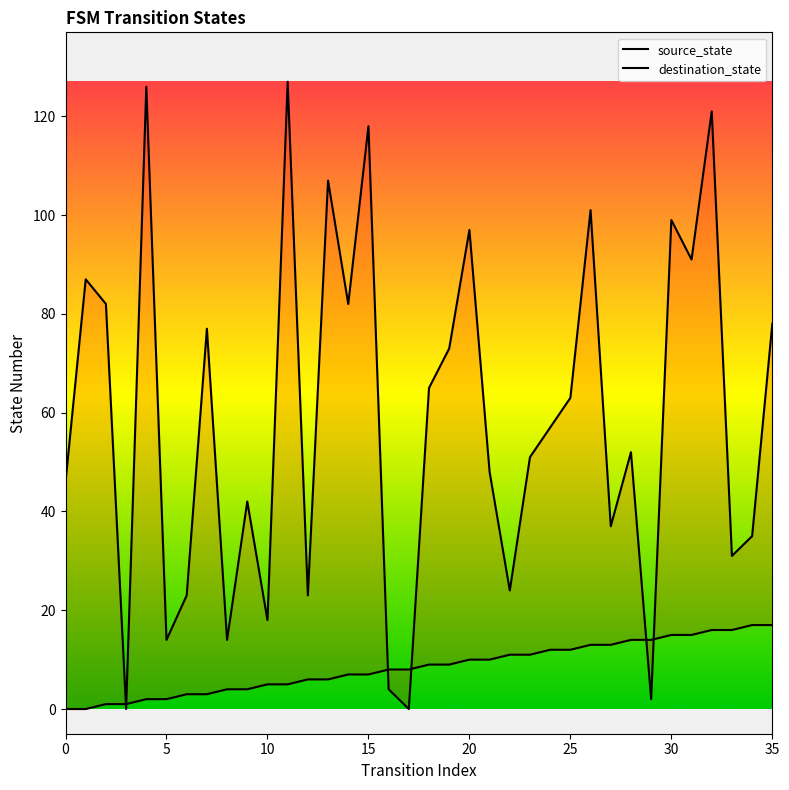

Reading left to right, what are all the values shown in this chart?

source_state: 0	0	1	1	2	2	3	3	4	4	5	5	6	6	7	7	8	8	9	9	10	10	11	11	12	12	13	13	14	14	15	15	16	16	17	17
destination_state: 46	87	82	0	126	14	23	77	14	42	18	127	23	107	82	118	4	0	65	73	97	48	24	51	57	63	101	37	52	2	99	91	121	31	35	78